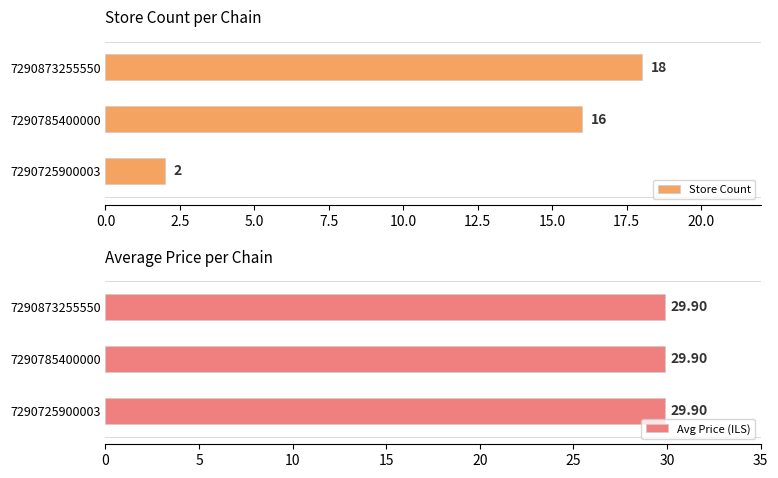

How many values in the Store Count series are below 16?

1